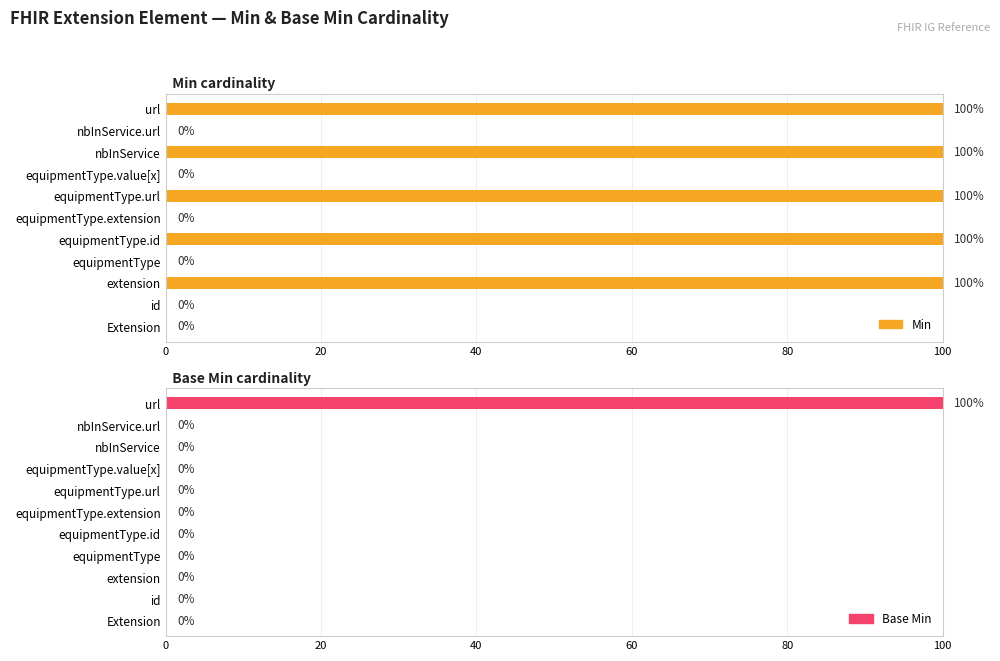

How many values in Min are above zero?

5